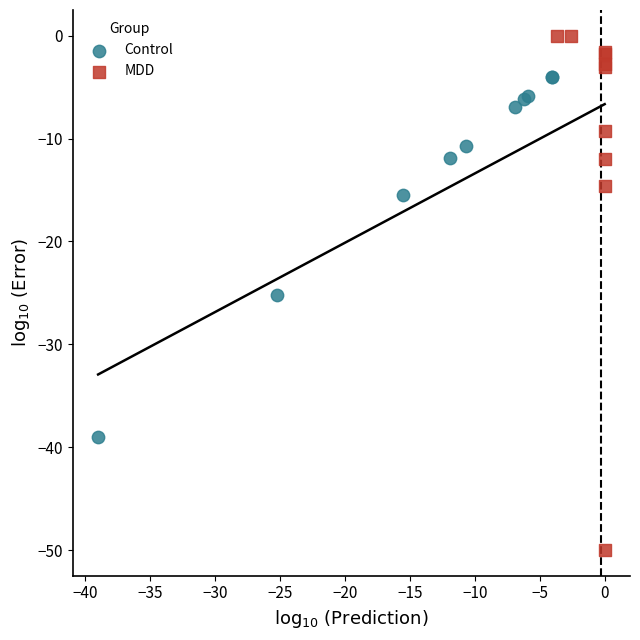

Which series contains the highest Y value?

MDD